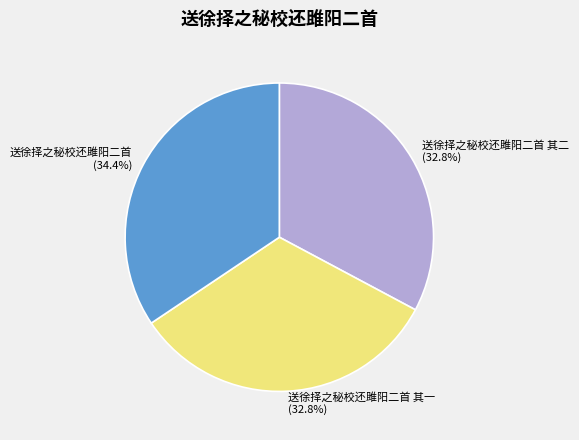

How many slices are in this pie chart?

3